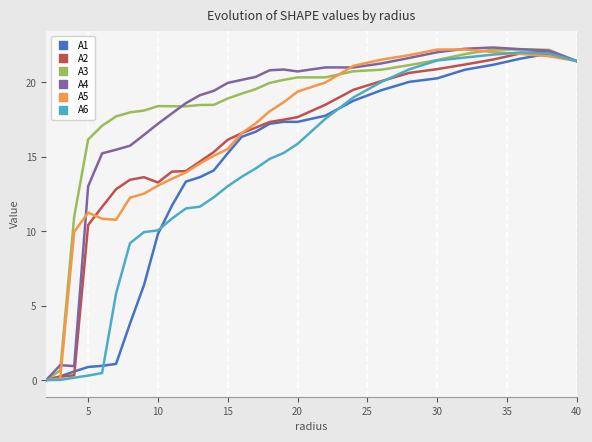

What is the highest value of the A4 series?

22.3